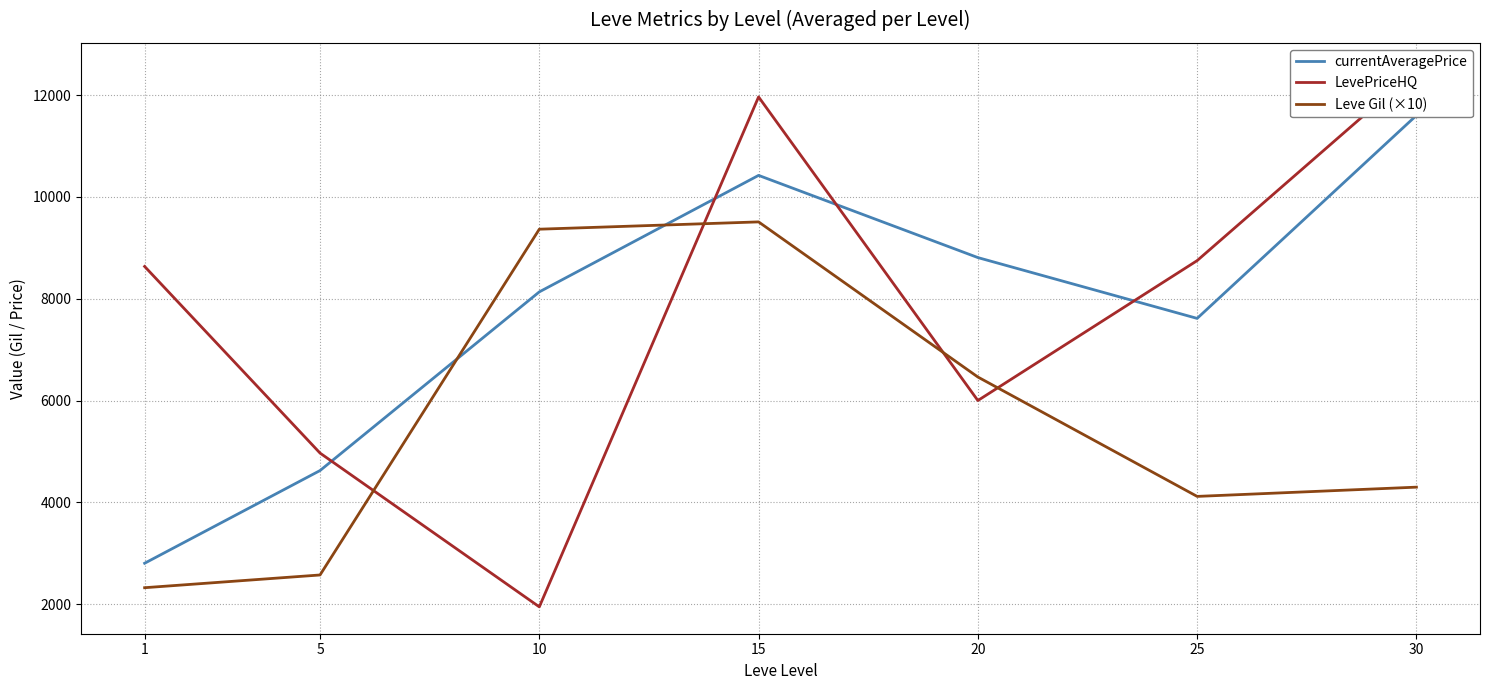

Is this an area chart (filled region under the line)?

No